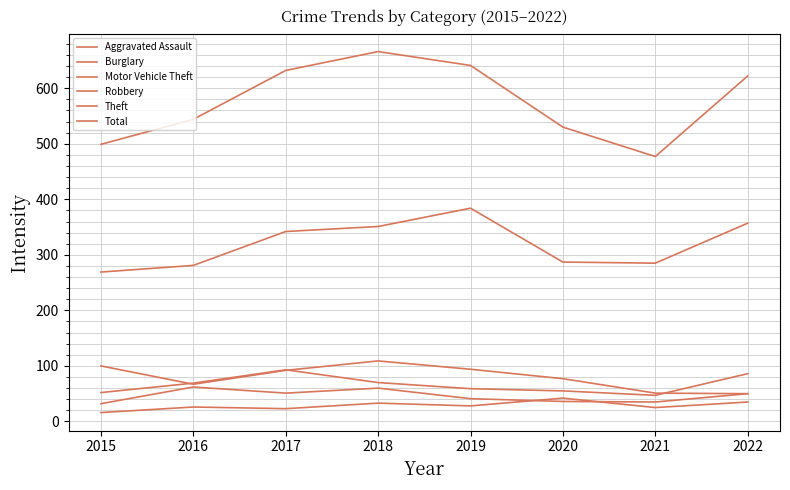

Reading right to left, extract all data points from this chart.

Aggravated Assault: 35	25	42	28	33	23	26	16
Burglary: 50	51	77	94	109	92	67	100
Motor Vehicle Theft: 86	47	55	59	70	93	69	52
Robbery: 50	35	36	41	60	51	62	32
Theft: 357	285	287	384	351	342	281	269
Total: 622	477	530	641	666	632	544	499